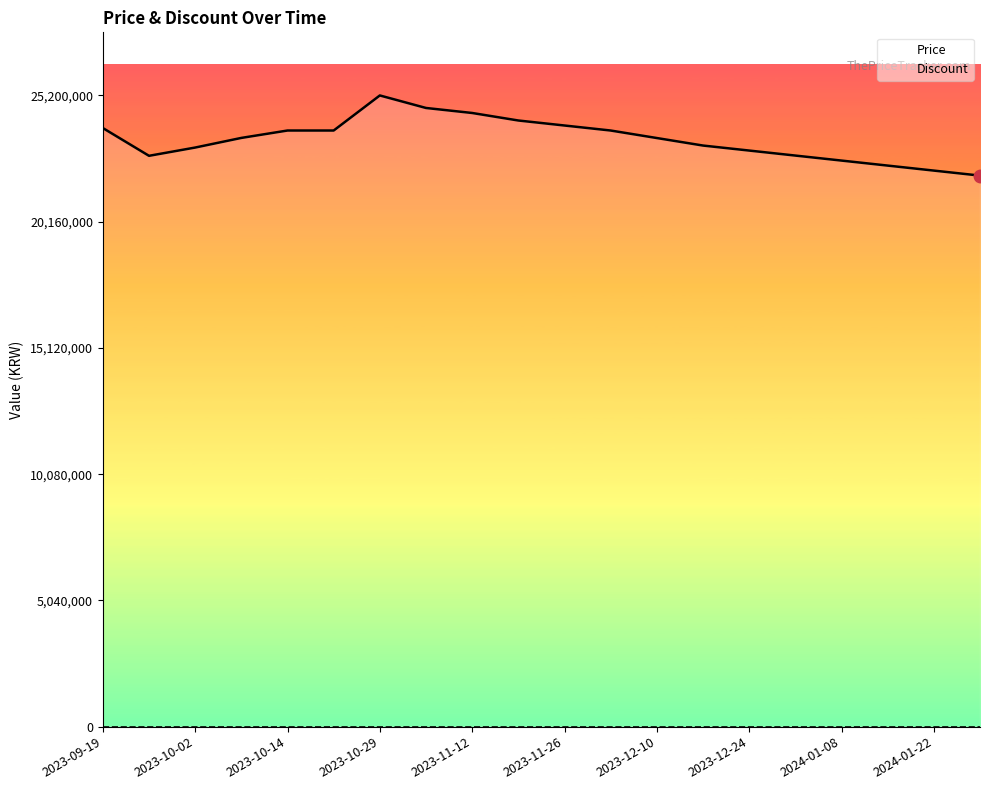

What is the average value of the Price series?

23450680